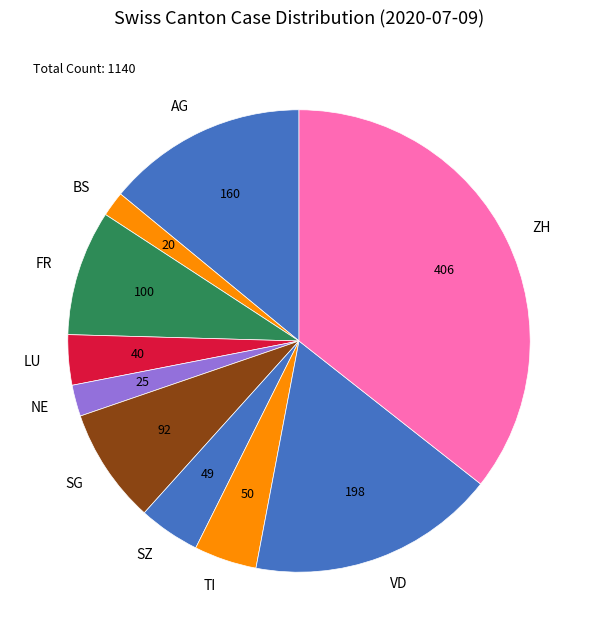

Is SZ the majority of the pie?

No